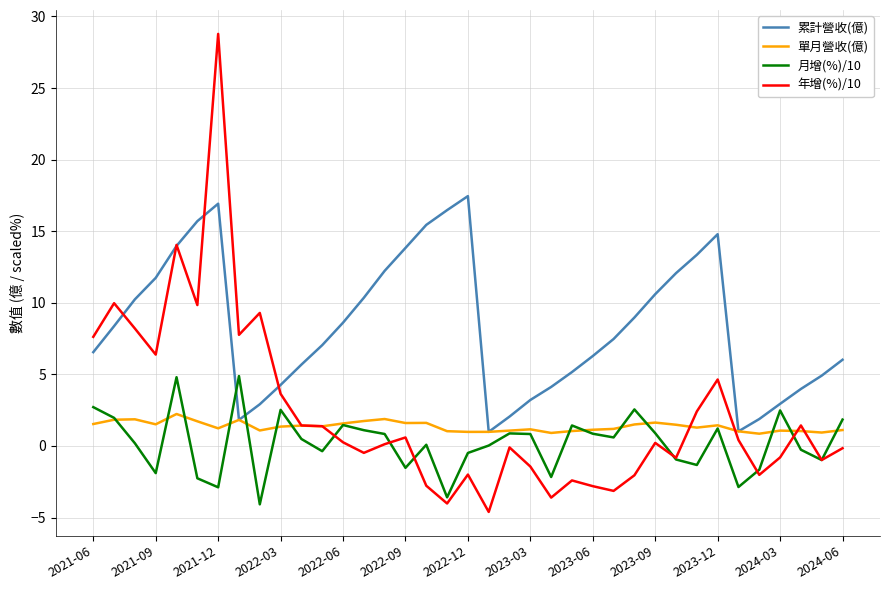

In 年增(%)/10, how many points are lower than both neighbors (excluding endpoints)?

11